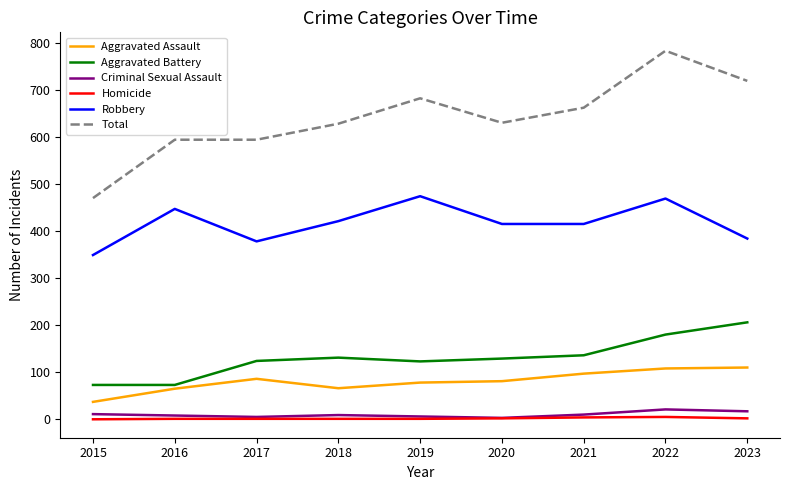

At which label does Total reach its peak?

2022